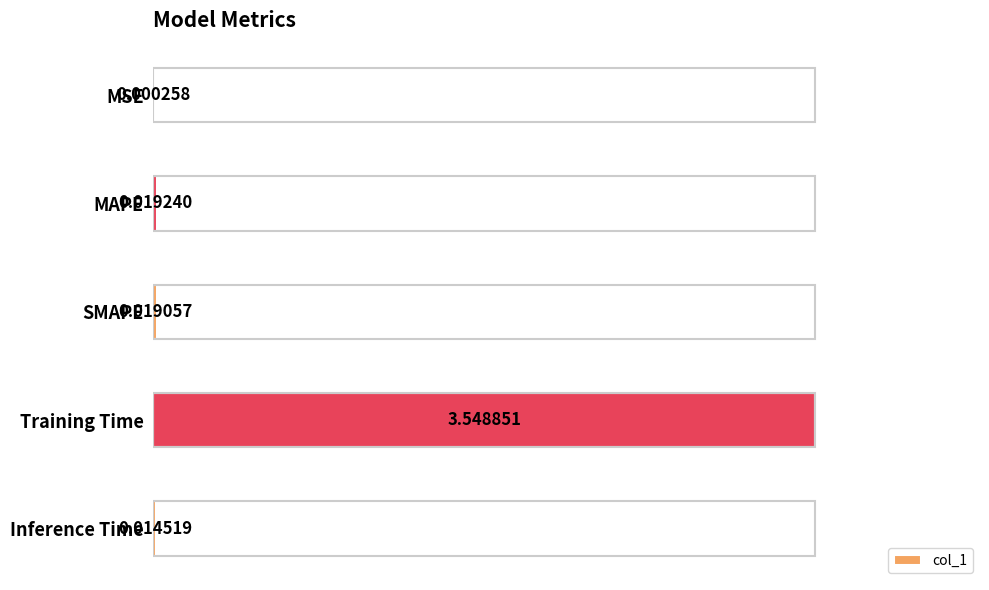

Are the bars horizontal?

Yes